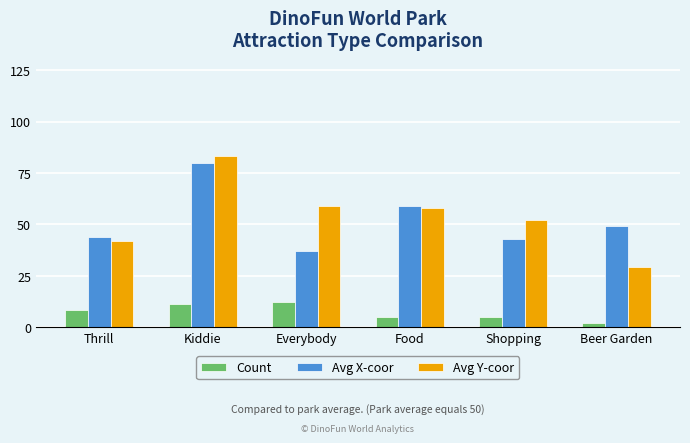

True or false: Avg X-coor has a value of 20 at Everybody.

False